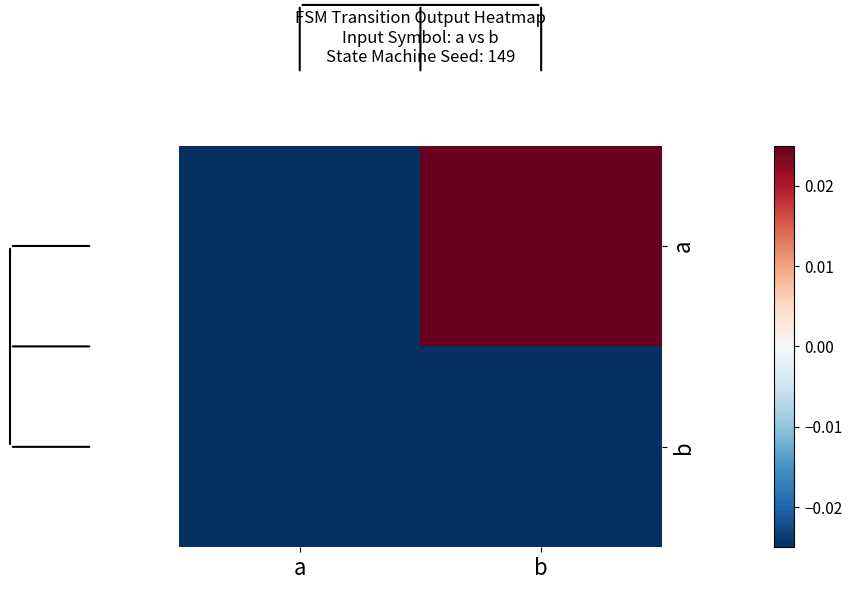

At which category is the sum across all series the highest?

b